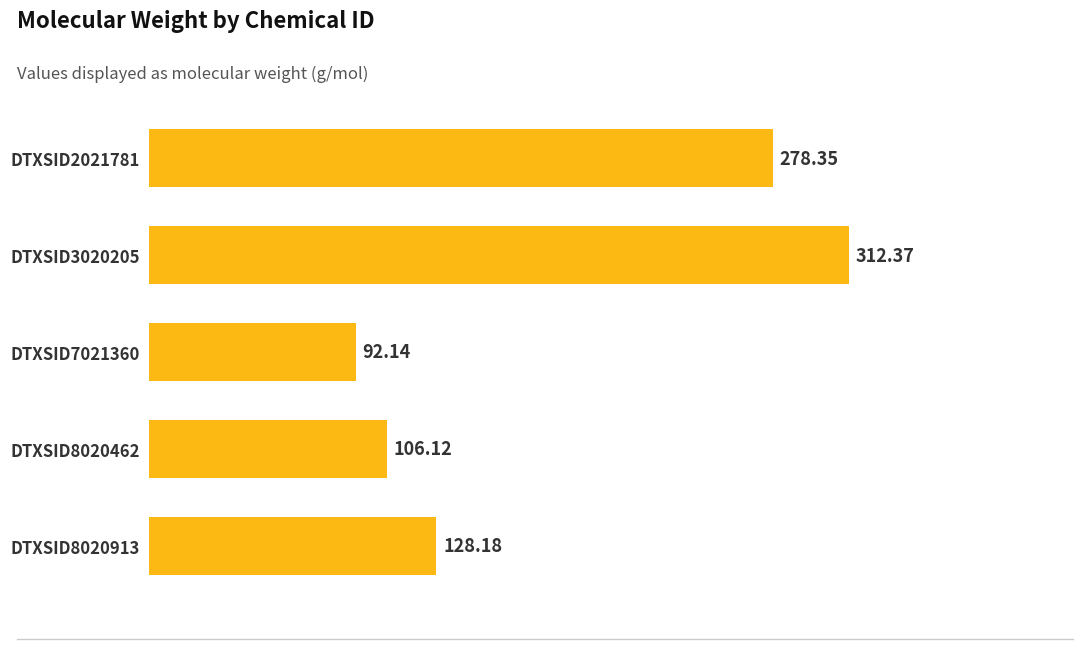

How many values exceed 128?

3